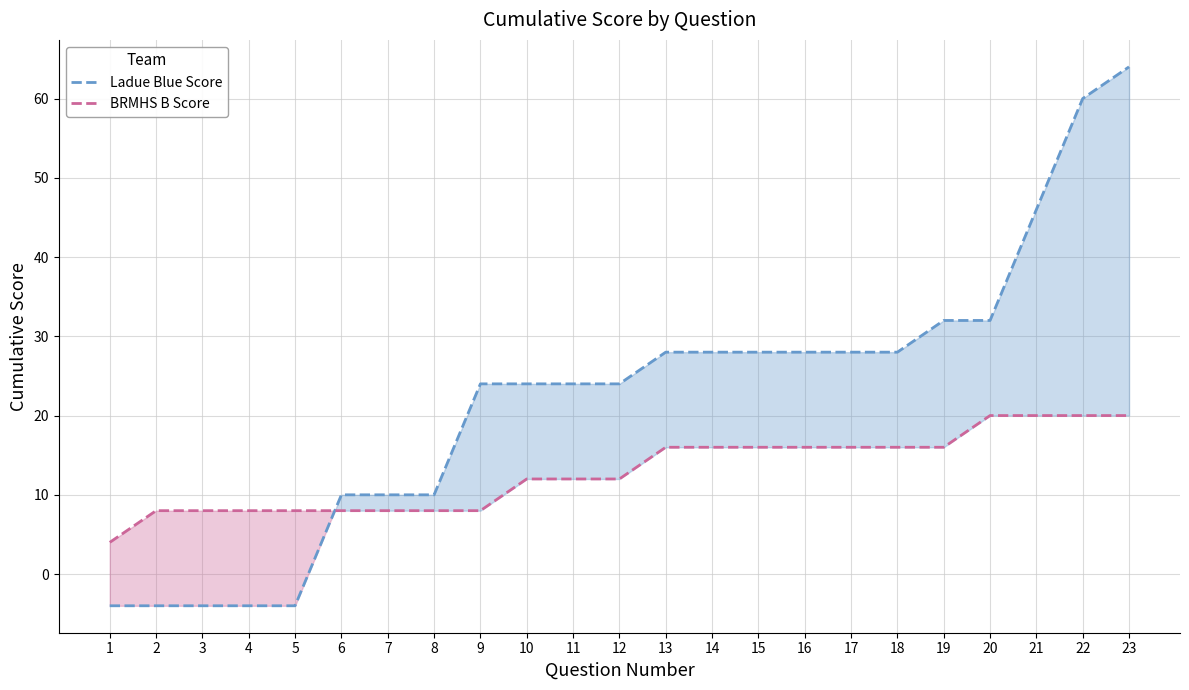

What is the greatest value displayed?

64